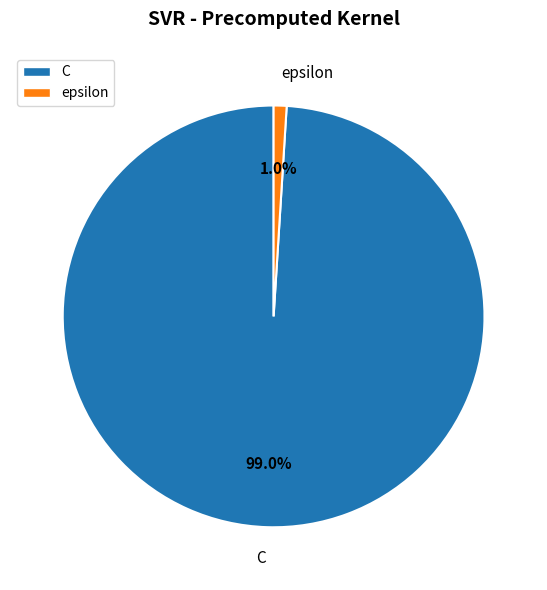

How much of the chart is everything except epsilon?

99.0%